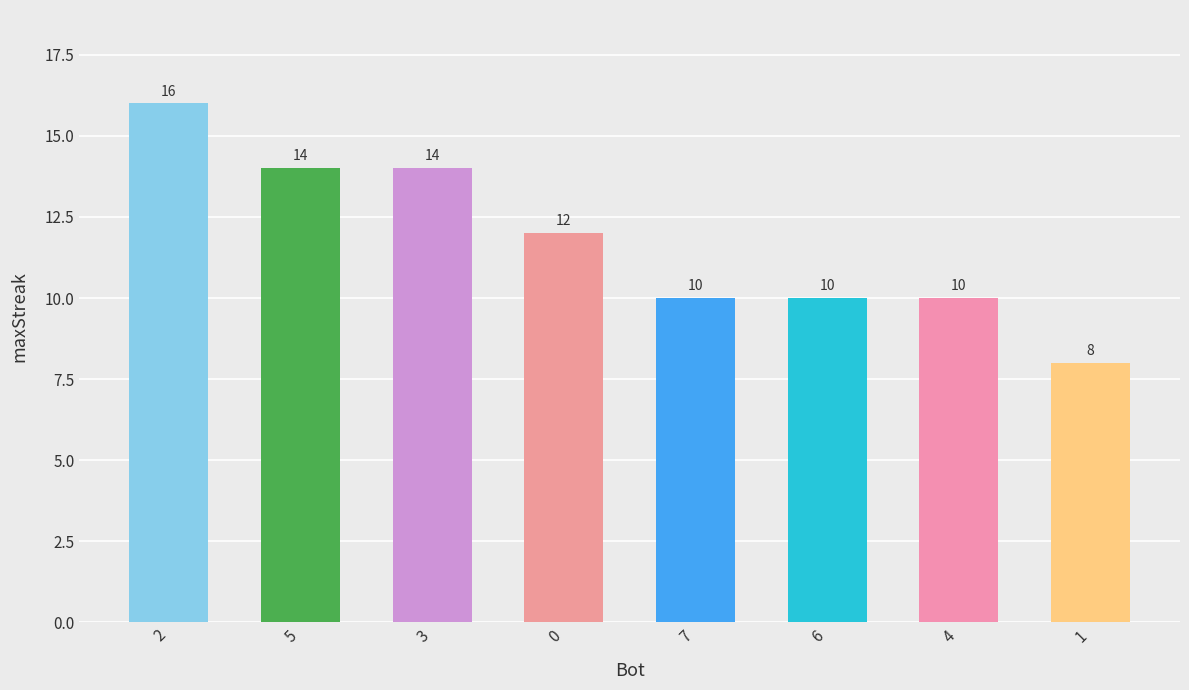

Between 1 and 5, which is larger?

5